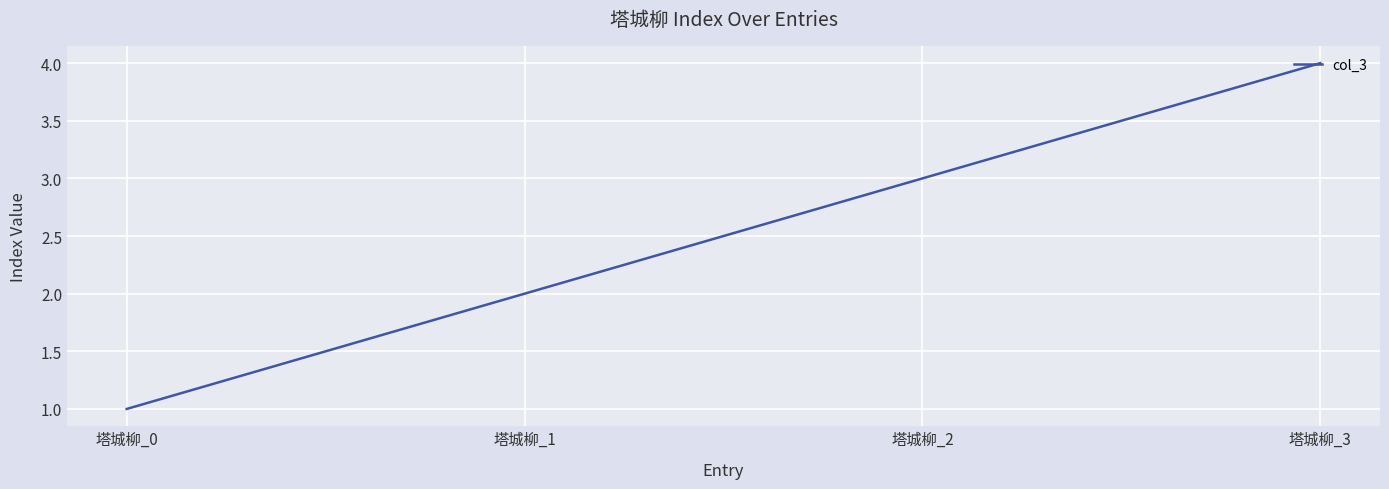

Rank the categories by value from highest to lowest.

塔城柳_3, 塔城柳_2, 塔城柳_1, 塔城柳_0